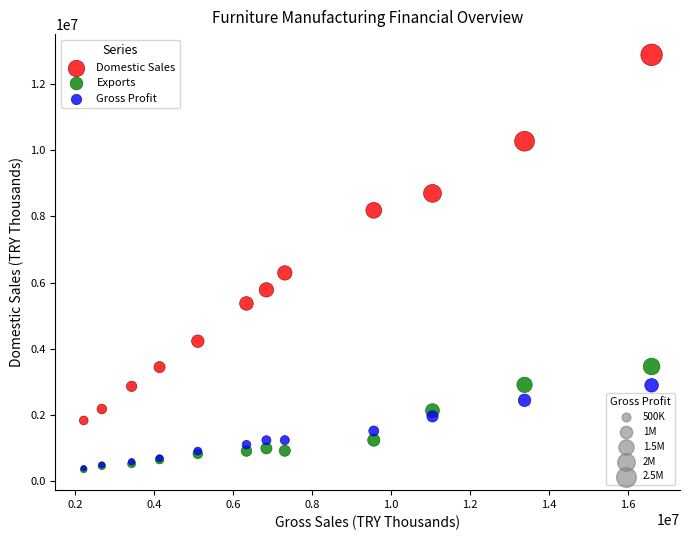

Across all series, what Y value is closest to 6617275?

6291223.8